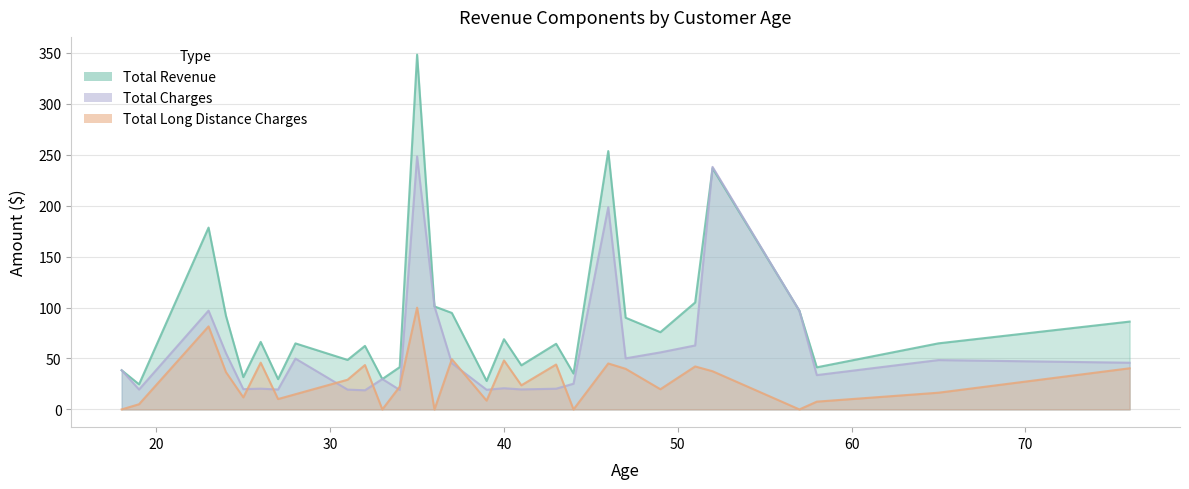

Reading left to right, transcribe all the data shown in this chart.

Total_Revenue: 18=38.5	19=24.6	23=178.5	24=92.0	25=31.7	26=66.3	27=29.8	28=64.8	31=48.6	32=62.4	33=29.9	34=41.5	35=348.3	36=101.1	37=94.7	39=28.0	40=68.9	41=43.3	43=64.4	44=35.2	46=253.6	47=90.0	49=75.8	51=105.0	52=236.8	57=96.8	58=41.3	65=64.9	76=86.2
Total_Long_Distance_Charges: 18=0.0	19=5.1	23=81.5	24=36.7	25=11.8	26=45.9	27=10.2	28=14.9	31=29.1	32=43.6	33=0.0	34=22.4	35=99.9	36=0.0	37=49.3	39=8.7	40=48.1	41=23.7	43=44.1	44=0.0	46=45.1	47=39.9	49=19.8	51=42.2	52=37.5	57=0.0	58=7.6	65=16.4	76=40.4
Total_Charges: 18=38.5	19=19.6	23=97.0	24=55.3	25=19.9	26=20.4	27=19.6	28=49.9	31=19.4	32=18.8	33=29.9	34=19.1	35=248.4	36=101.1	37=45.4	39=19.3	40=20.8	41=19.6	43=20.4	44=25.2	46=198.5	47=50.1	49=56.0	51=62.8	52=238.1	57=96.8	58=33.7	65=48.5	76=45.9